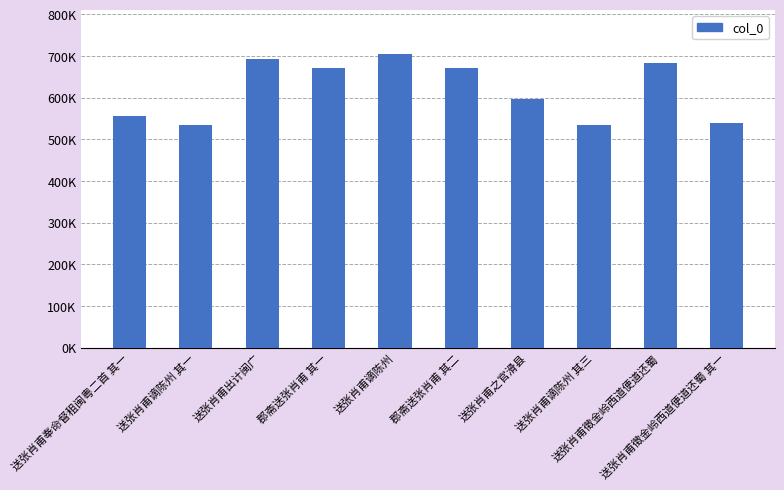

What is the sum of the values at 郡斋送张肖甫 其一 and 送张肖甫徵金岭西道便道还蜀?

1353658